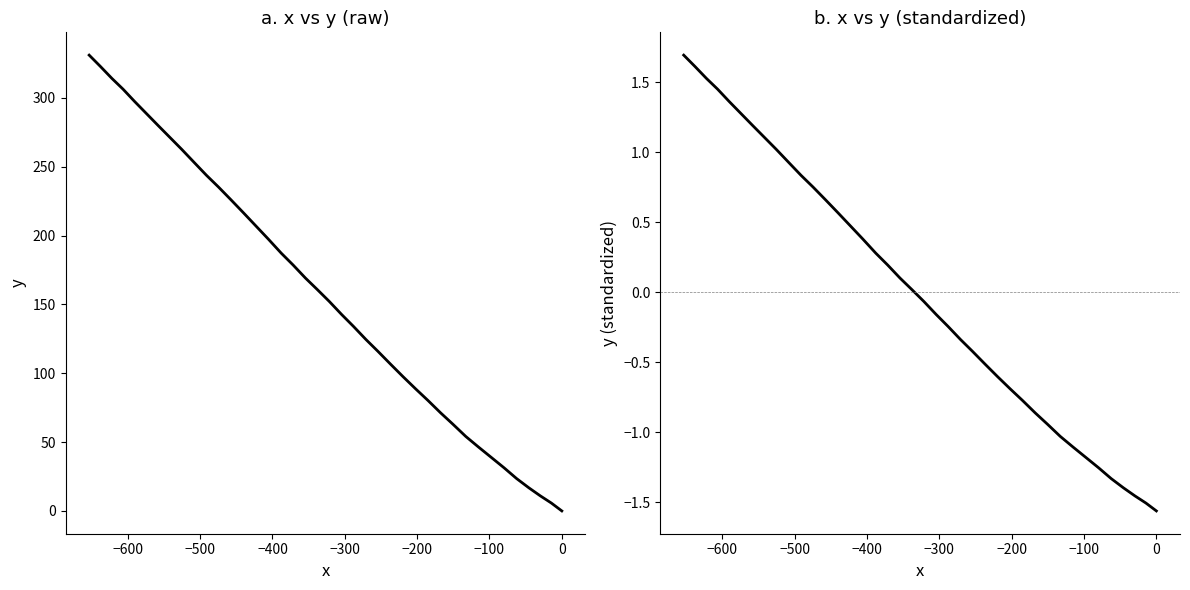

What are all the series names shown in the legend?

y, y (standardized)